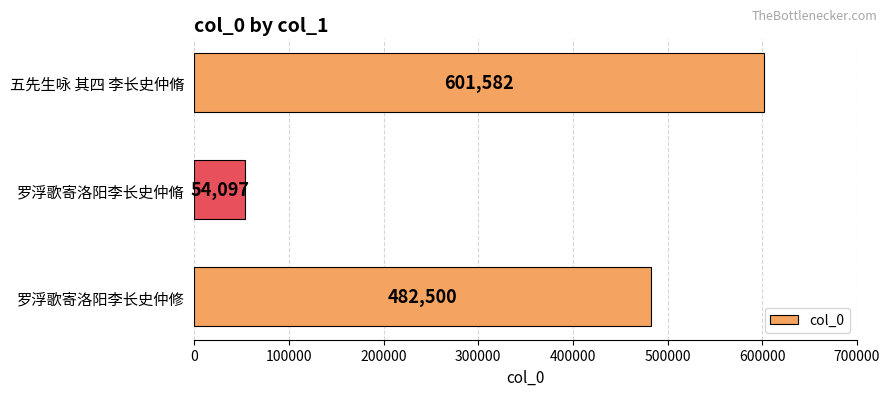

Approximately how many times larger is the value at 五先生咏 其四 李长史仲脩 compared to 罗浮歌寄洛阳李长史仲脩?

11.1